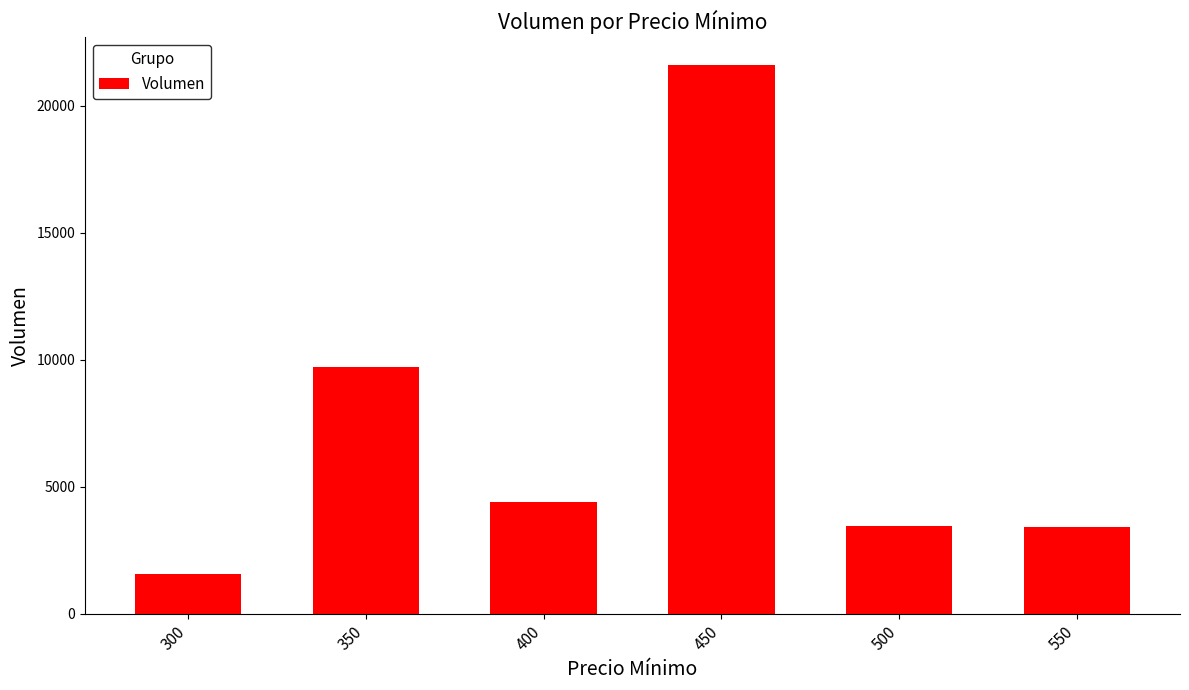

What is the difference between the second highest and minimum values?

8140